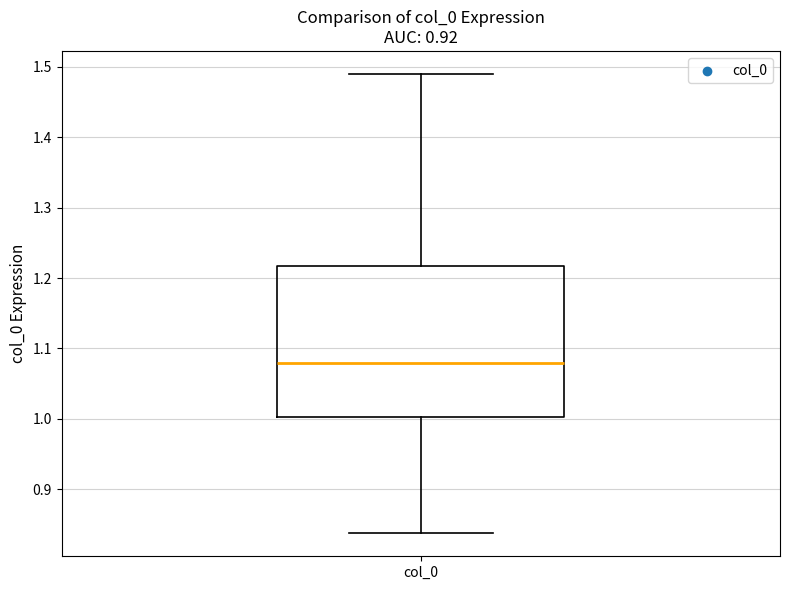

Transcribe this box plot: give where the median line is, the range the box spans, and where the two whiskers end, as read against the y-axis. The values are not printed on the chart, so give them approximately, as read against the axis.

median 1.08, box 1.00 to 1.22, whiskers 0.84 to 1.49